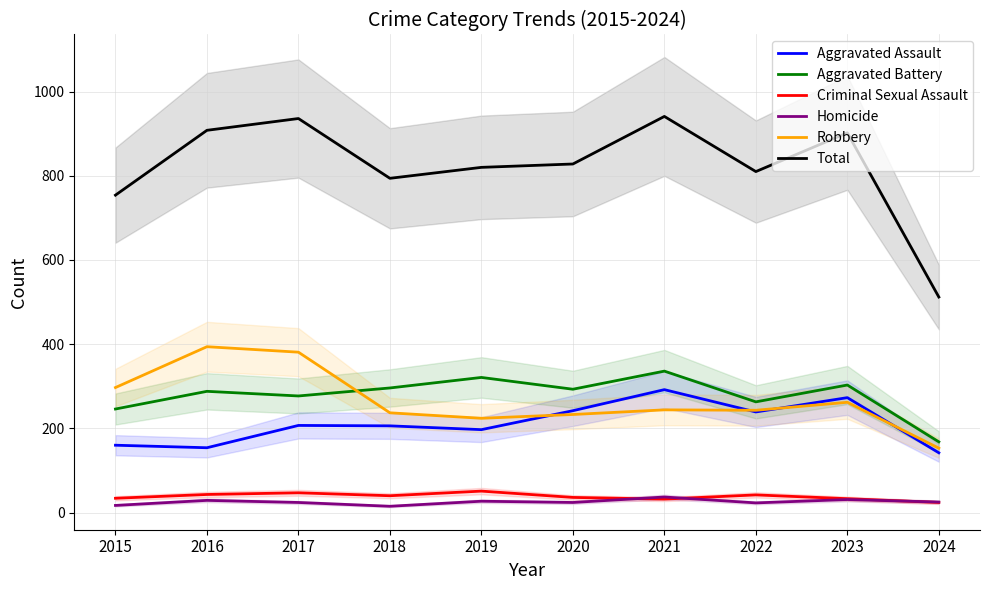

Which category has the highest value in the Total series?

2021